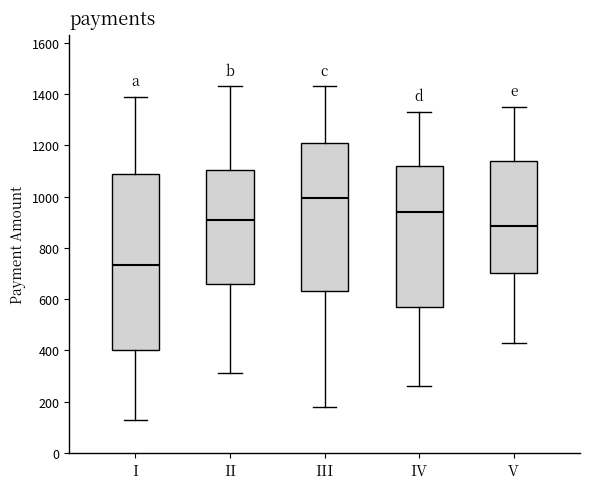

Where does the lower whisker of the box for V end on the y-axis? The values are not printed on the chart, so give them approximately, as read against the axis.

440